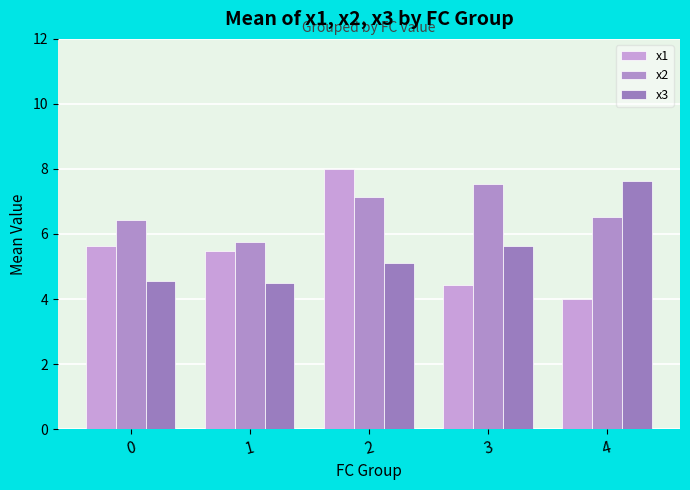

Rank the categories by x1 value from highest to lowest.

2, 0, 1, 3, 4